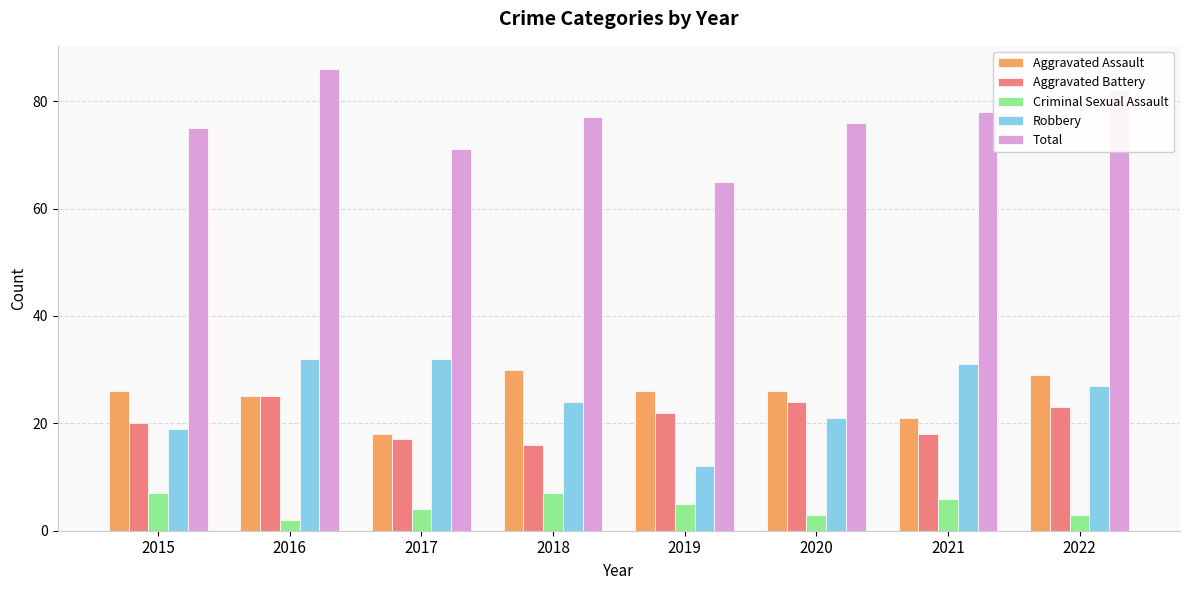

What is the sum of all Aggravated Battery values?

165